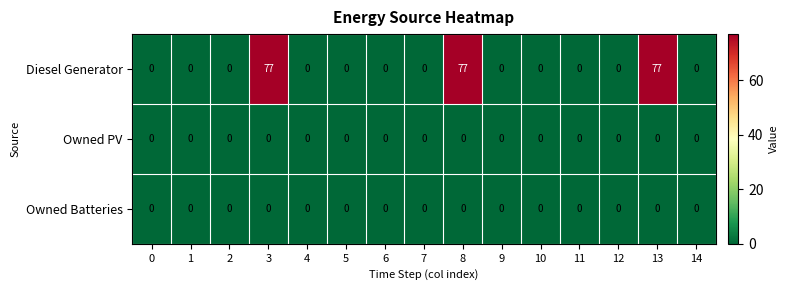

What is the spread (max minus min) of values at 8?

77